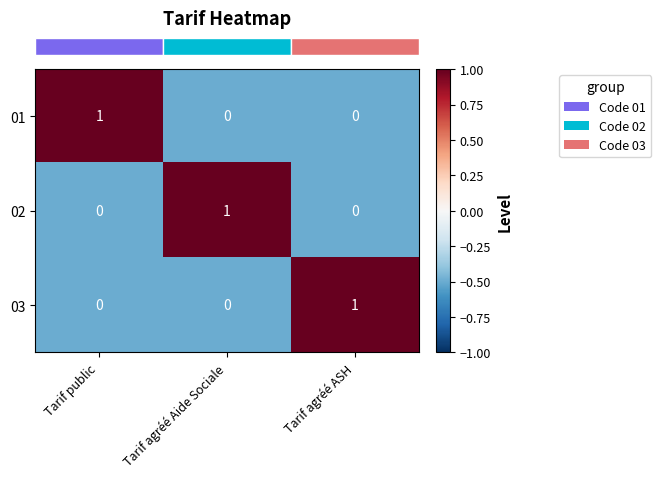

True or false: 03 has a value of 0 at Tarif public.

True